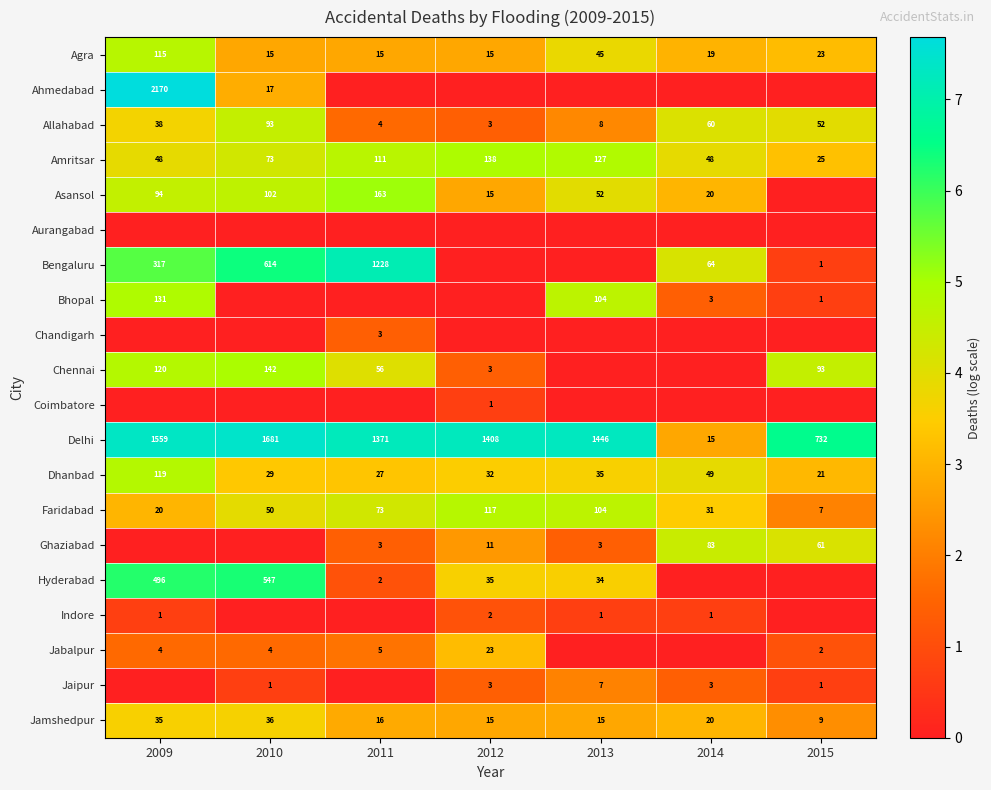

How many values in the Faridabad series are below 50?

3